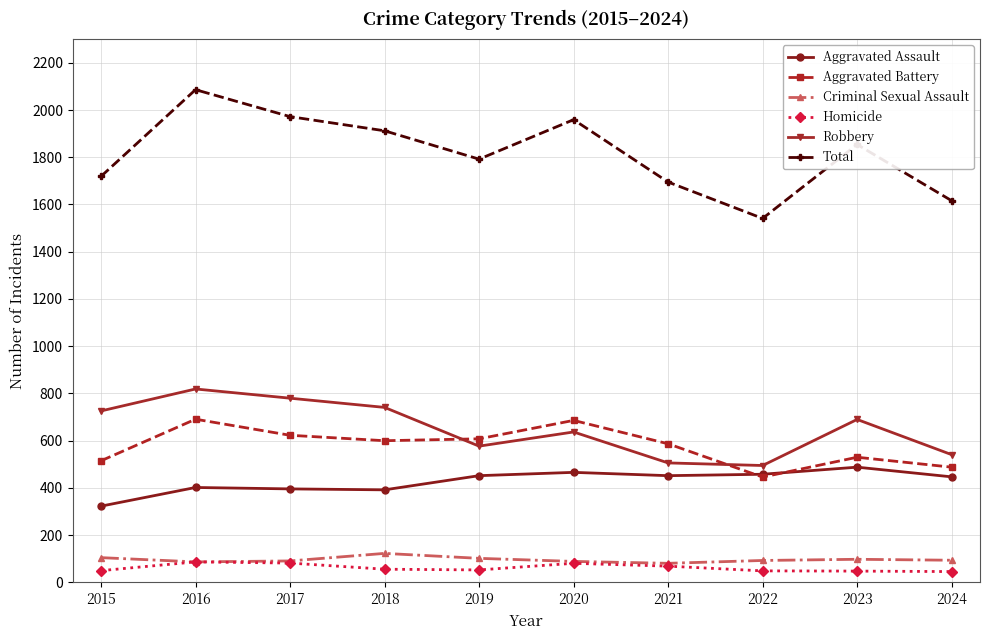

Which series has the largest total across all categories?

Total